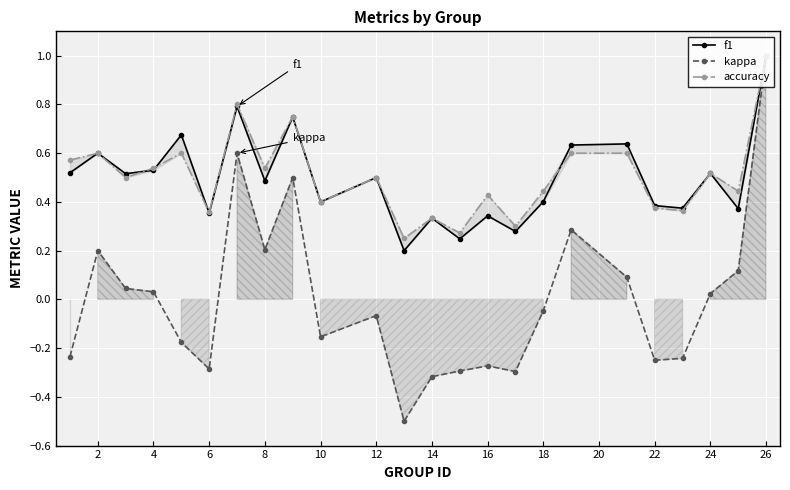

How many times do f1 and accuracy cross each other?

4